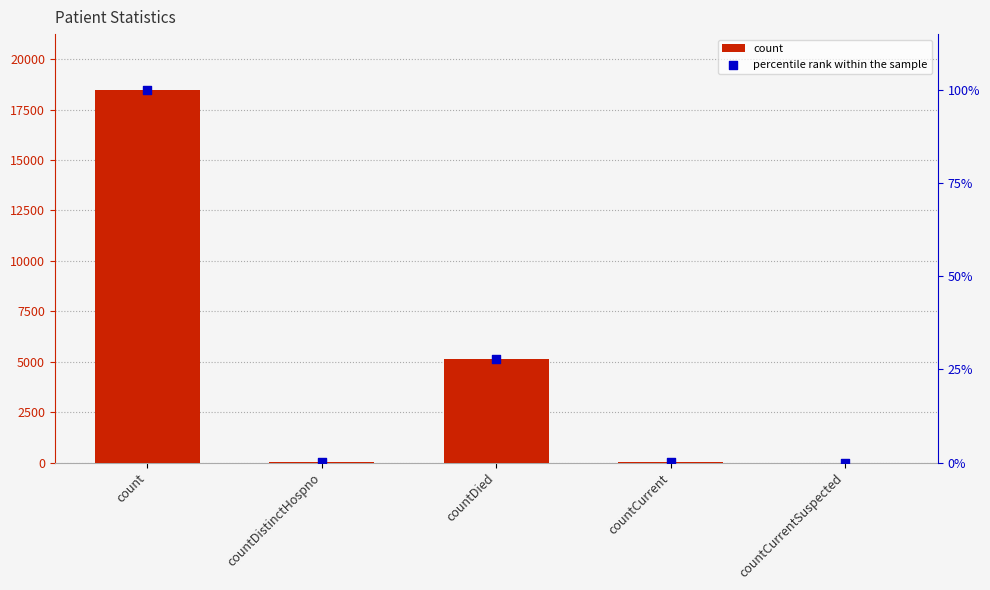

Which series reaches the minimum Y coordinate?

count